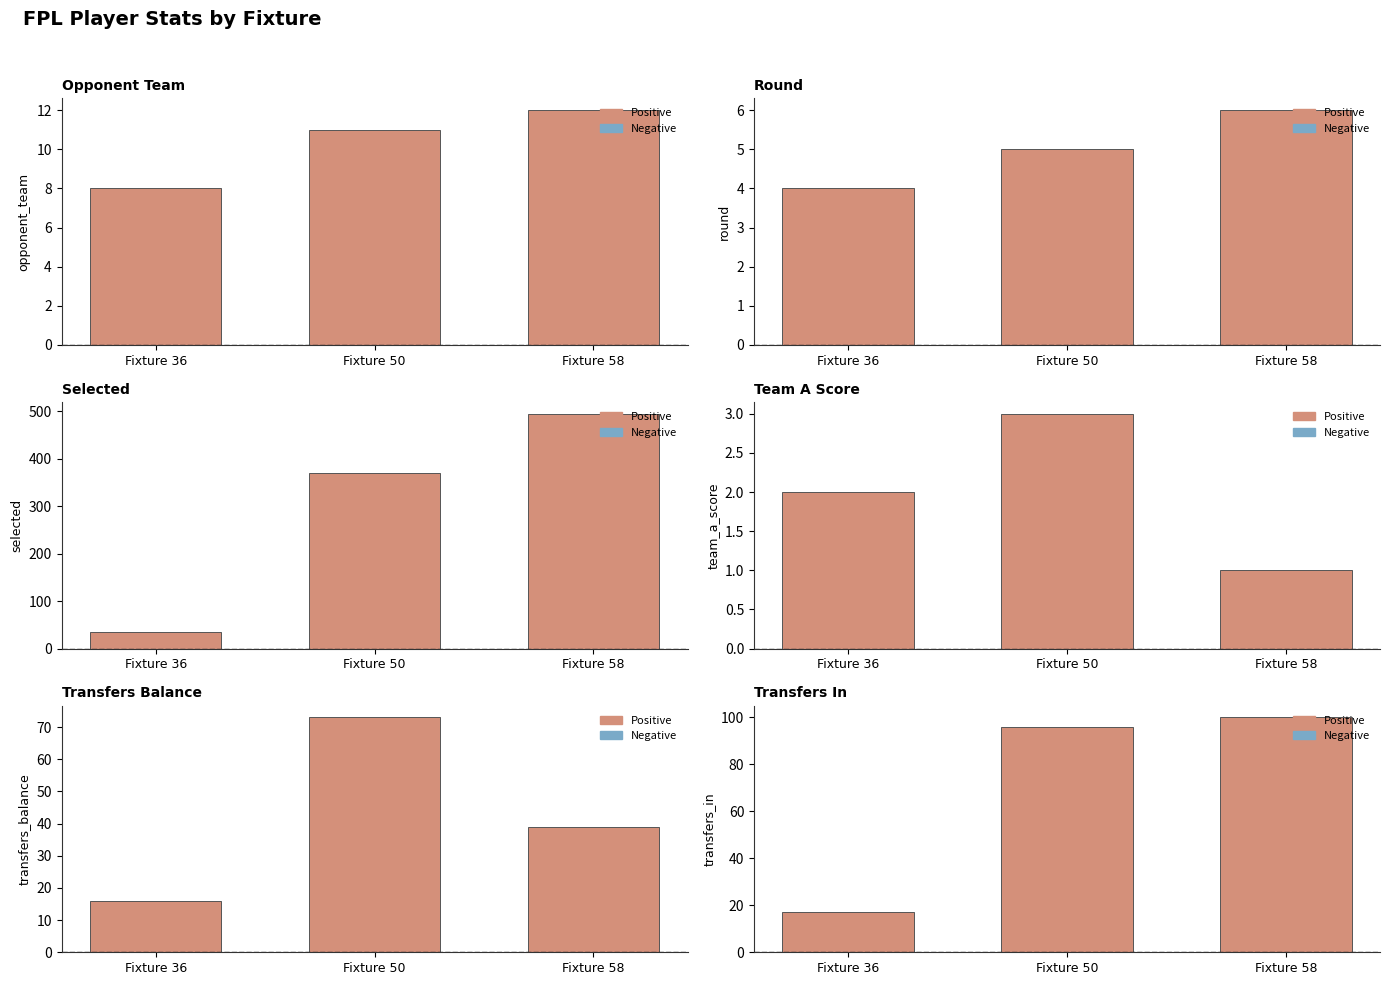

Which category has the lowest value in the transfers_balance series?

Fixture 36